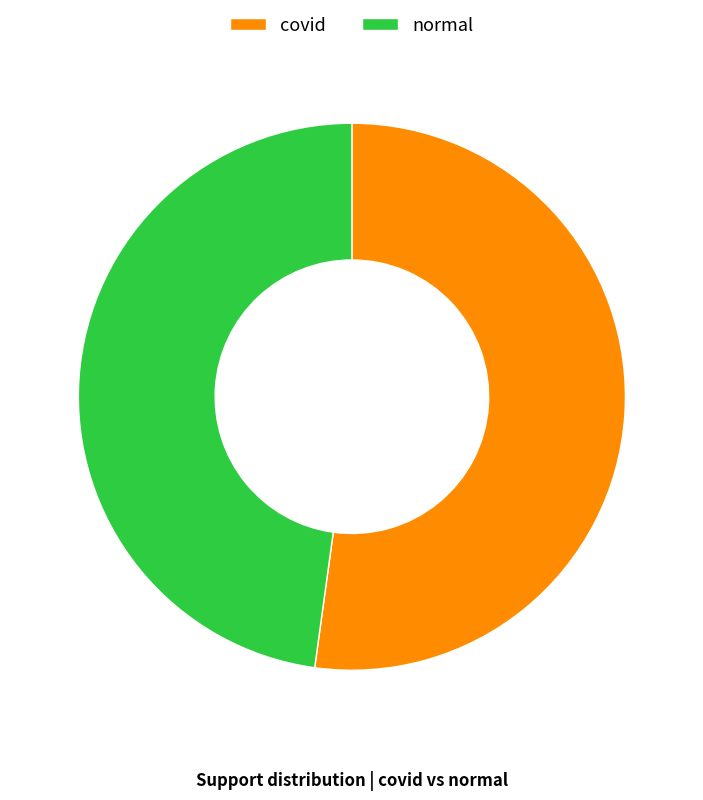

Does covid represent more than half of the total?

Yes